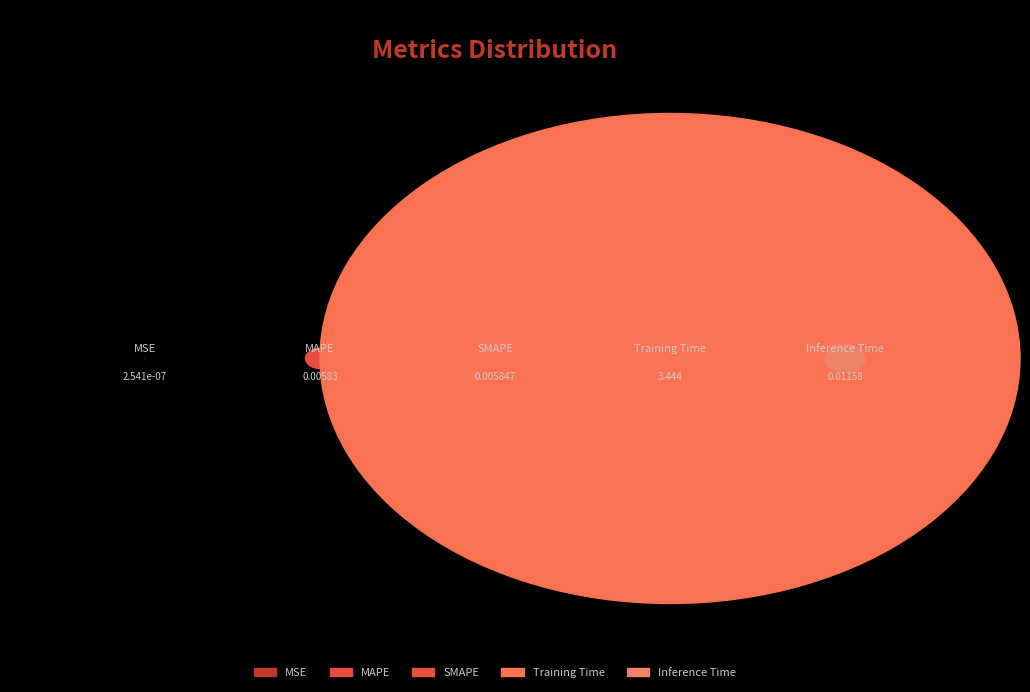

Is Training Time the majority of the pie?

Yes